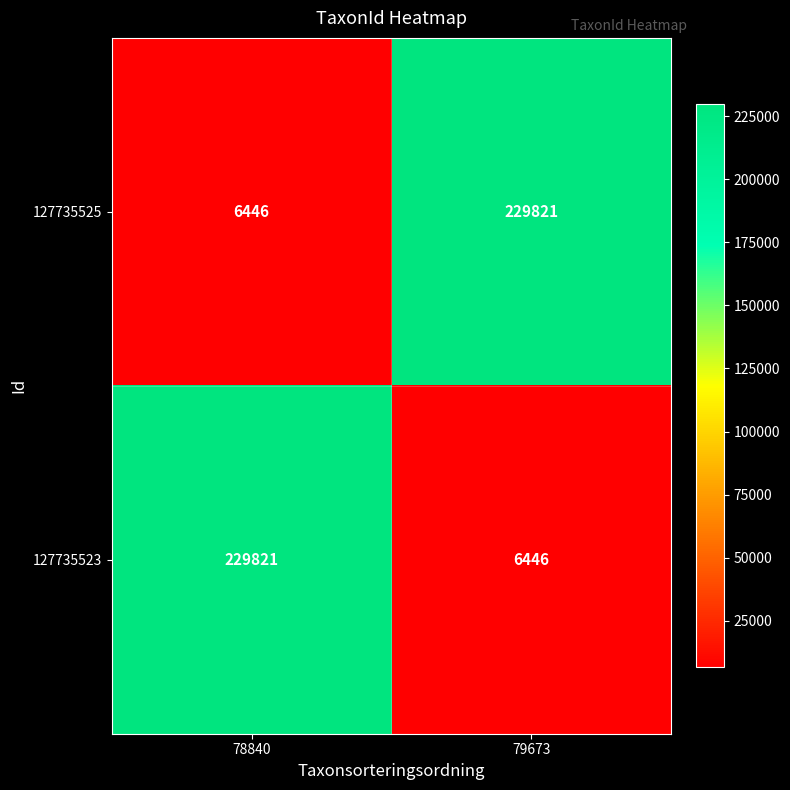

What is the sum of all 127735523 values?

236267